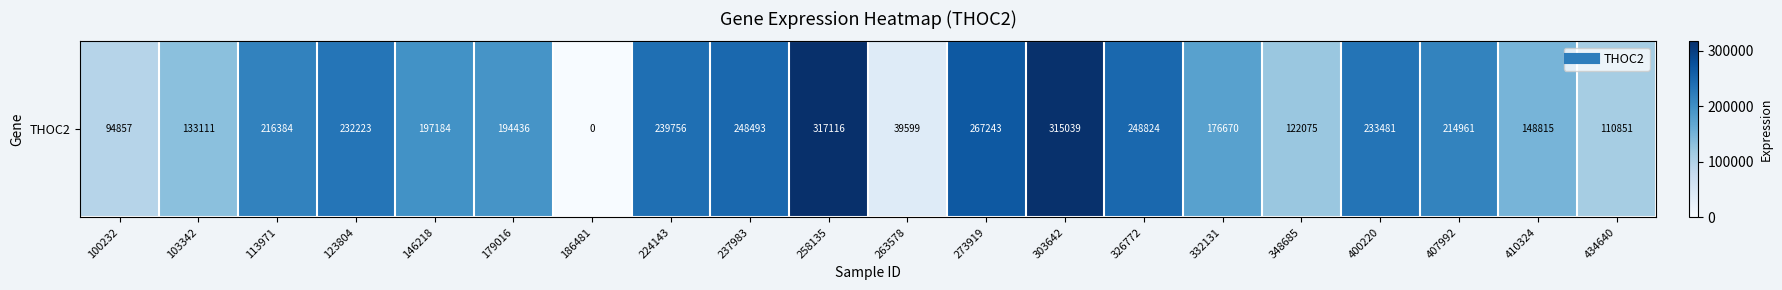

Reading left to right, transcribe all the data shown in this chart.

94857	133111	216384	232223	197184	194436	0	239756	248493	317116	39599	267243	315039	248824	176670	122075	233481	214961	148815	110851